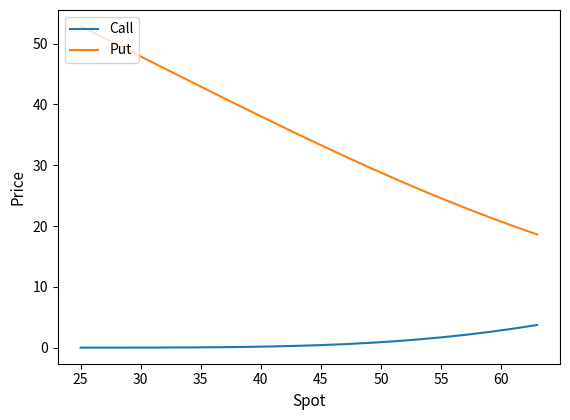

What is the highest value of the Put series?

52.9